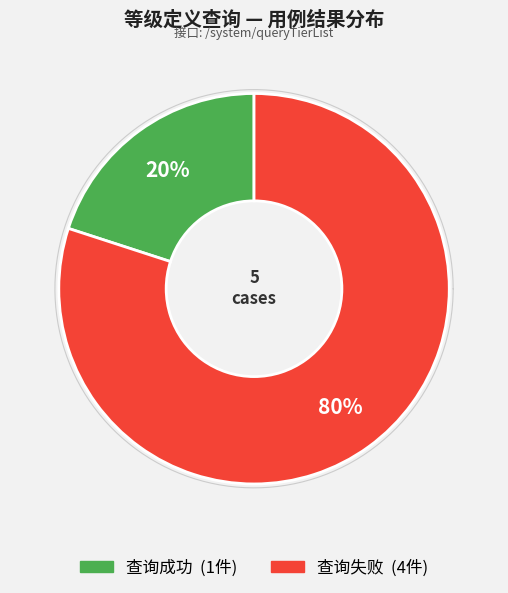

How many slices are in this pie chart?

2